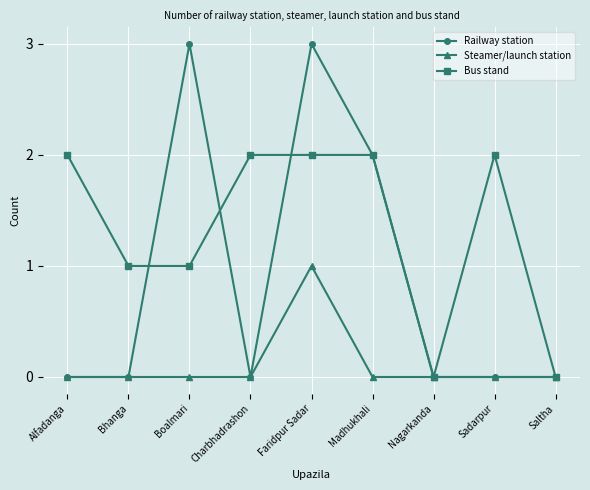

What is the total value across all series at Faridpur Sadar?

6